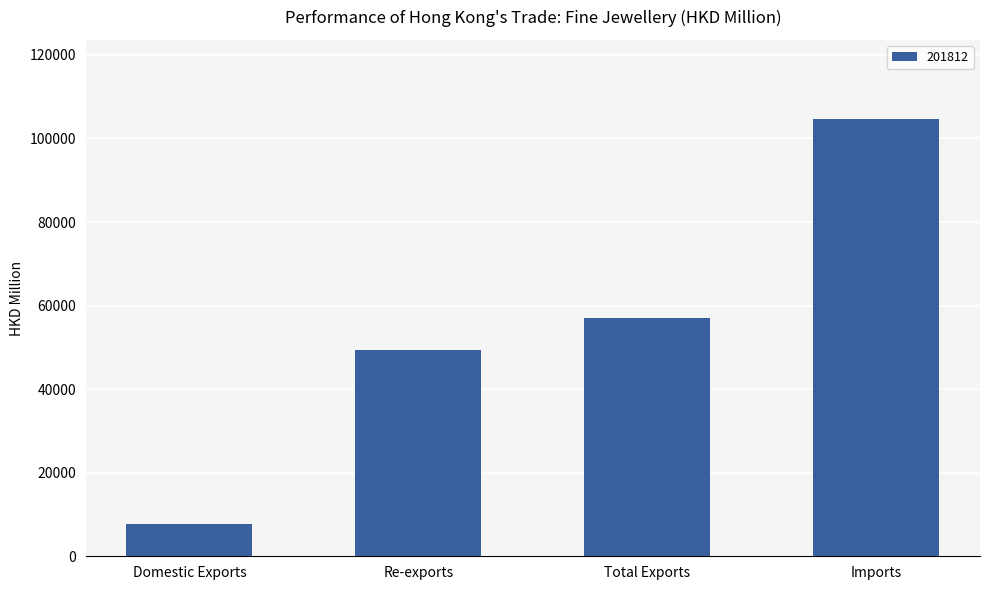

The value at Re-exports is 49277.0. True or false?

True